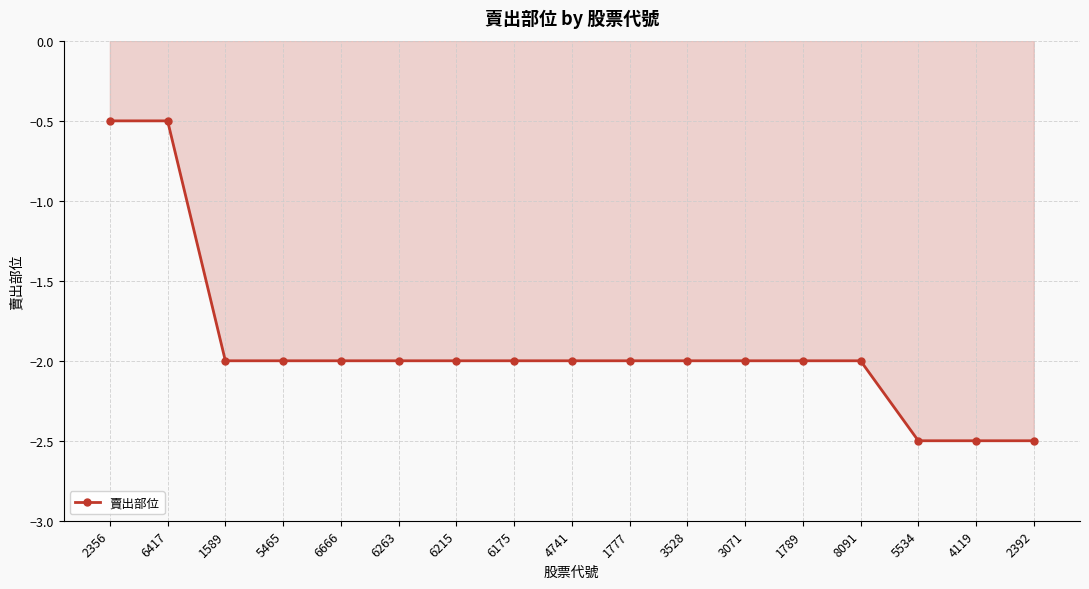

What is the difference between the maximum and minimum values?

2.0